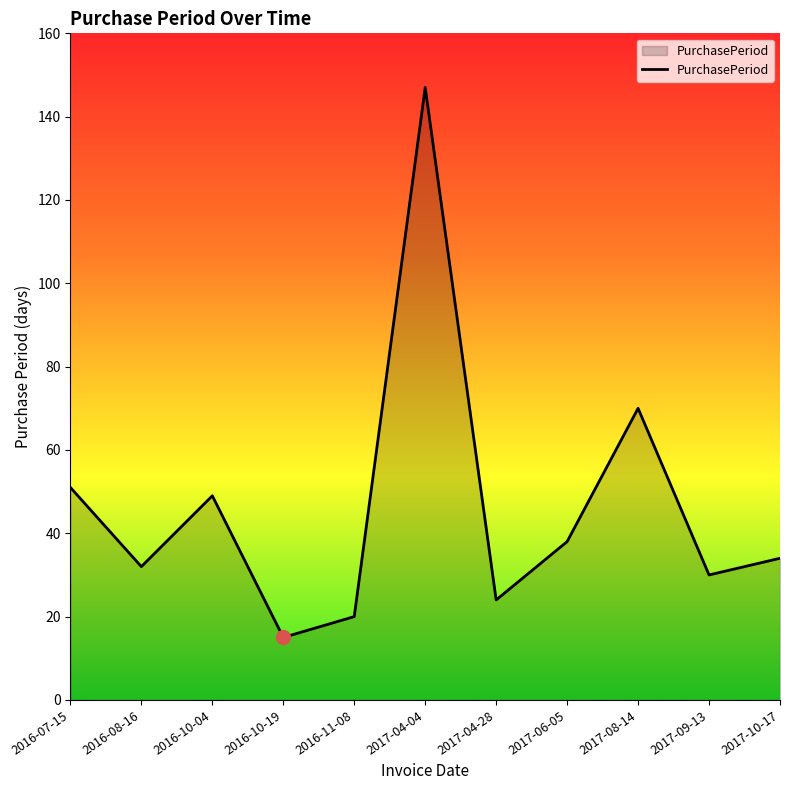

What is the difference between the maximum and minimum values?

132